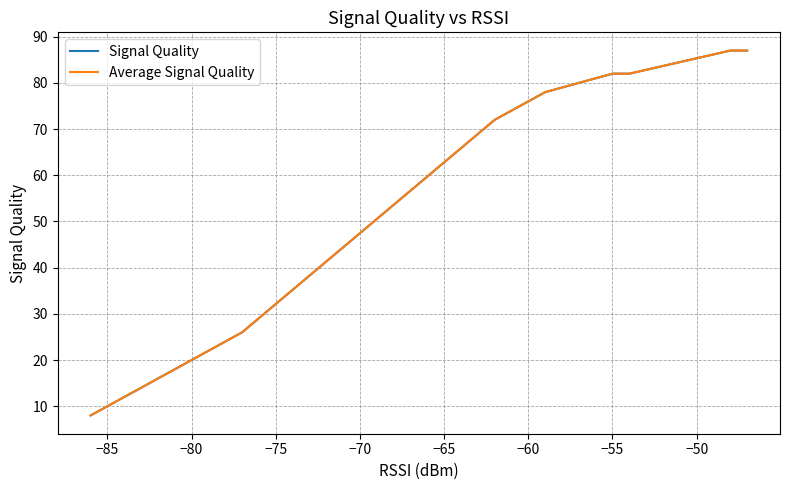

True or false: Average Signal Quality and Signal Quality cross at least once.

False